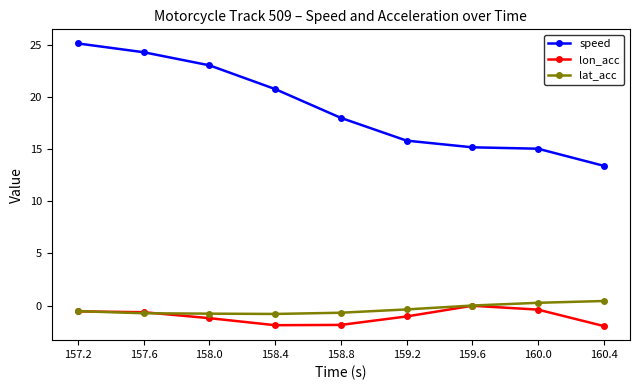

What are all the series names shown in the legend?

speed, lon_acc, lat_acc